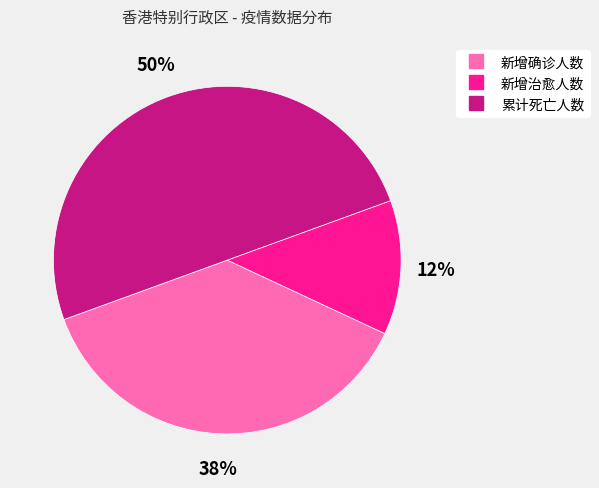

True or false: 累计死亡人数 accounts for 50% of the total.

True